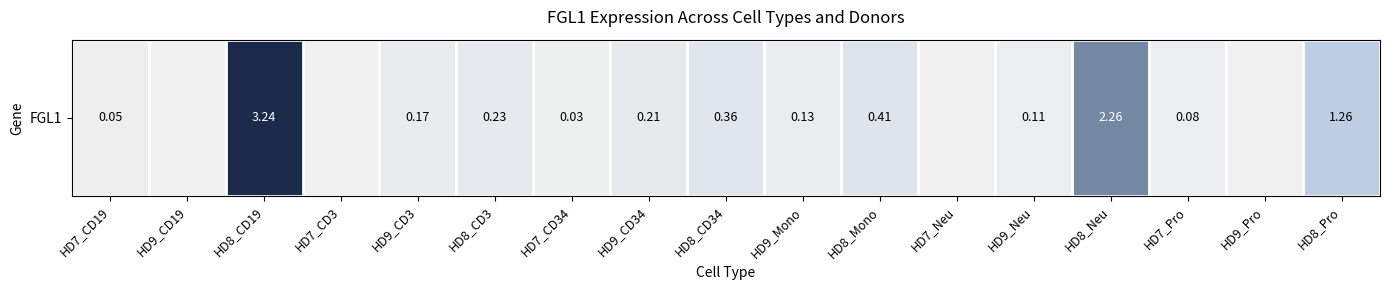

Reading left to right, transcribe all the data shown in this chart.

HD7_CD19=0.1	HD9_CD19=0.0	HD8_CD19=3.2	HD7_CD3=0.0	HD9_CD3=0.2	HD8_CD3=0.2	HD7_CD34=0.0	HD9_CD34=0.2	HD8_CD34=0.4	HD9_Mono=0.1	HD8_Mono=0.4	HD7_Neu=0.0	HD9_Neu=0.1	HD8_Neu=2.3	HD7_Pro=0.1	HD9_Pro=0.0	HD8_Pro=1.3